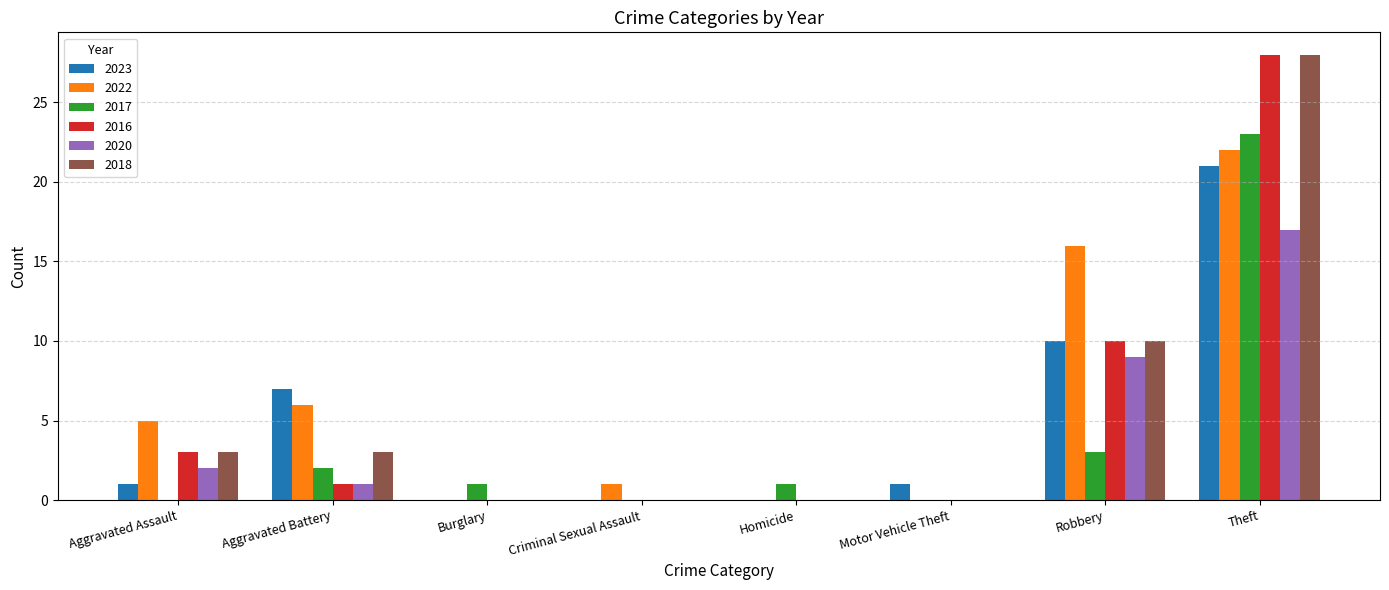

Reading left to right, transcribe all the data shown in this chart.

2023: 1	7	0	0	0	1	10	21
2022: 5	6	0	1	0	0	16	22
2017: 0	2	1	0	1	0	3	23
2016: 3	1	0	0	0	0	10	28
2020: 2	1	0	0	0	0	9	17
2018: 3	3	0	0	0	0	10	28